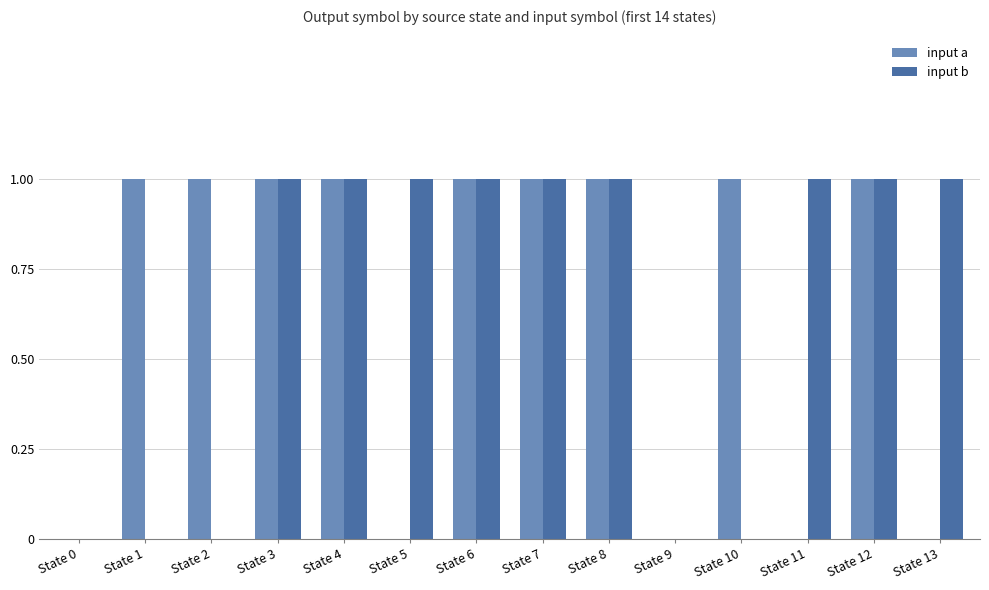

What are all the series names shown in the legend?

input a, input b